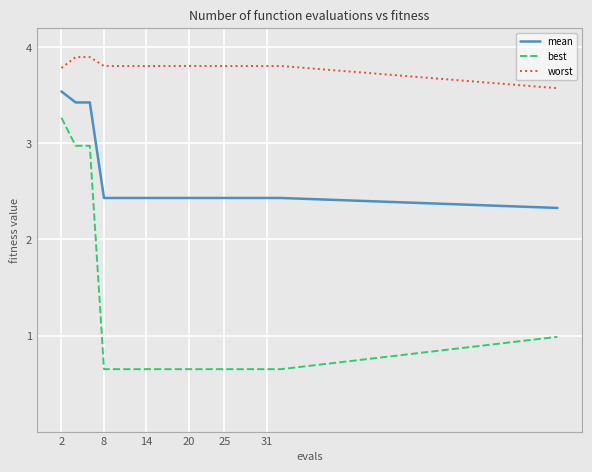

What is the difference between the maximum and minimum values in the best series?

2.6